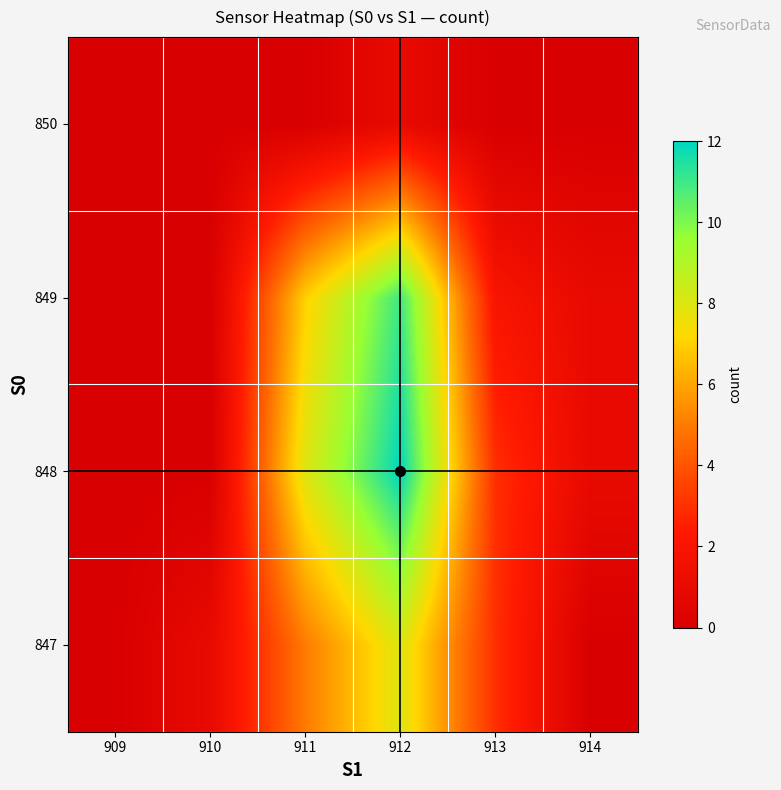

Between 909 and 912, which is larger?

912